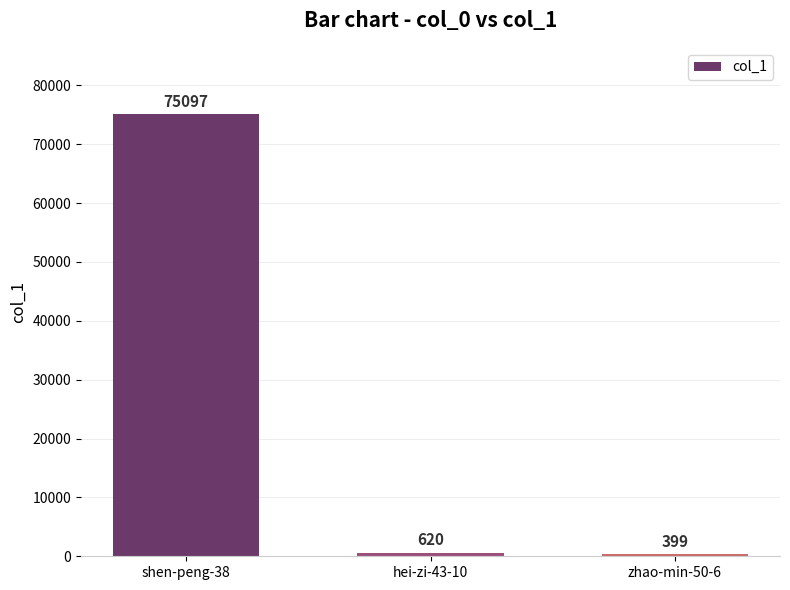

What is the value of the 1st bar from the left?

75097